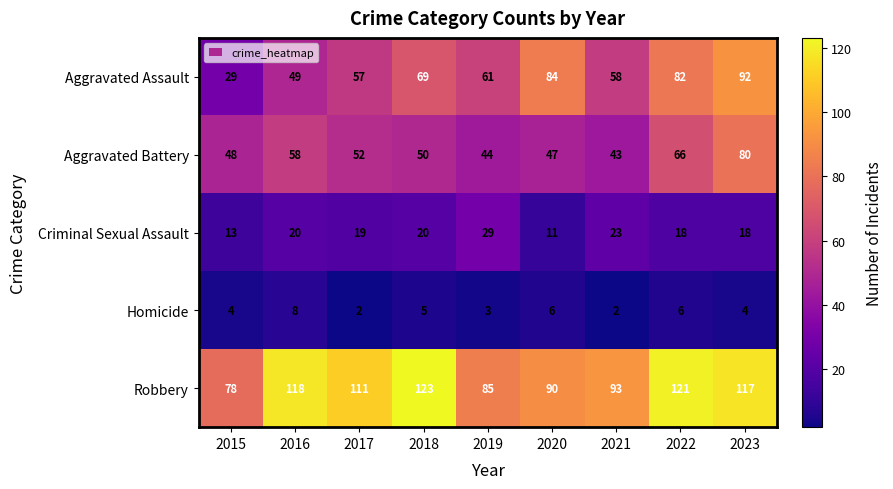

Rank the series by their maximum value, from highest to lowest.

Robbery, Aggravated Assault, Aggravated Battery, Criminal Sexual Assault, Homicide